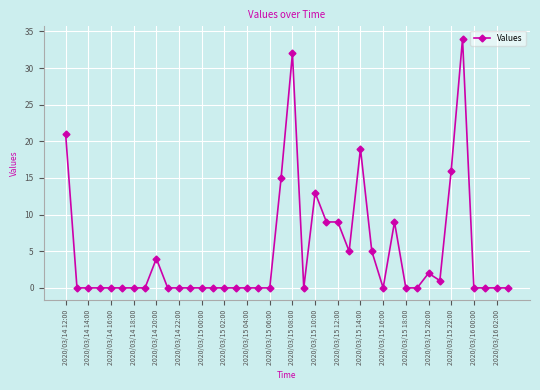

What is the average value?

5